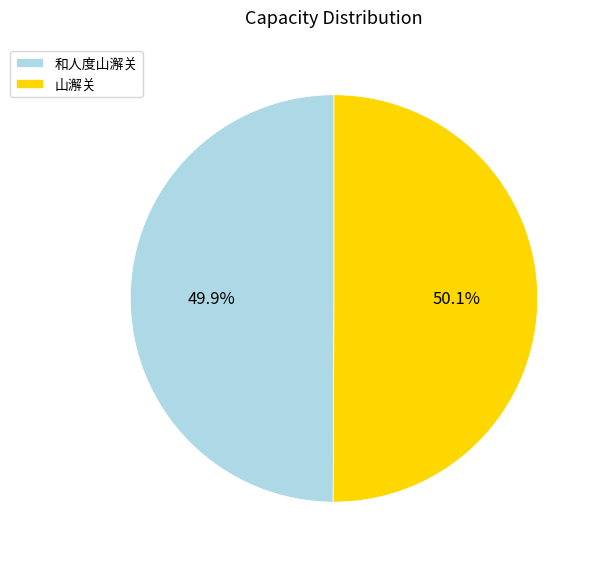

What is the ratio of the value at 山澥关 to the value at 和人度山澥关?

1.0